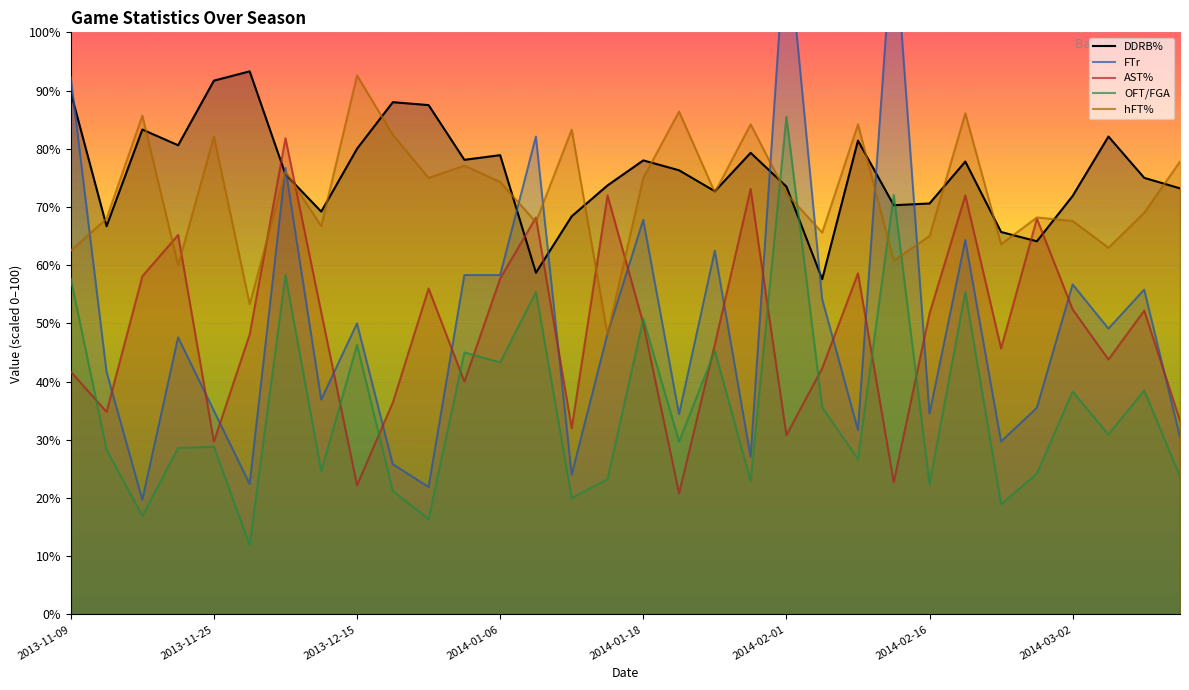

List the labels in order of hFT% value, smallest first.

2014-01-16, 2013-12-02, 2013-11-20, 2014-02-13, 2013-11-09, 2014-03-08, 2014-02-22, 2014-02-16, 2014-02-08, 2013-12-08, 2014-01-09, 2014-03-02, 2013-11-12, 2014-02-27, 2014-03-09, 2014-02-01, 2014-01-26, 2014-01-06, 2013-12-29, 2014-01-18, 2013-12-06, 2014-01-04, 2014-03-19, 2013-11-25, 2013-12-21, 2014-01-12, 2014-01-30, 2014-02-10, 2013-11-16, 2014-02-20, 2014-01-24, 2013-12-15